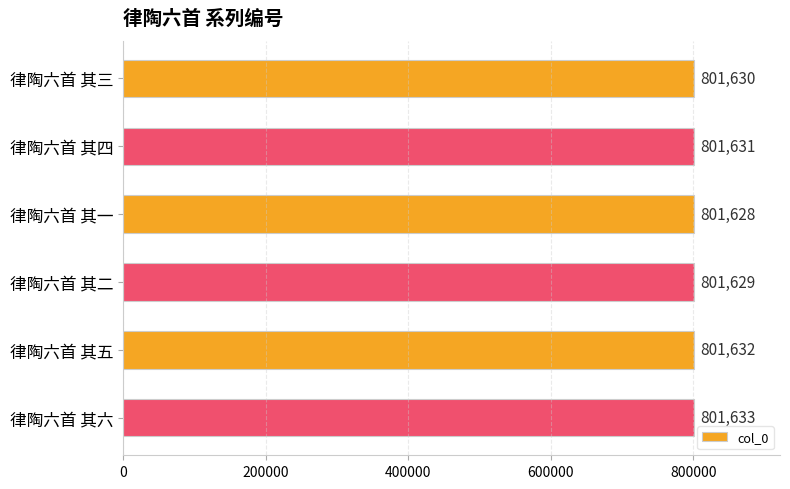

Count the values in the range 801629 to 801632.

4